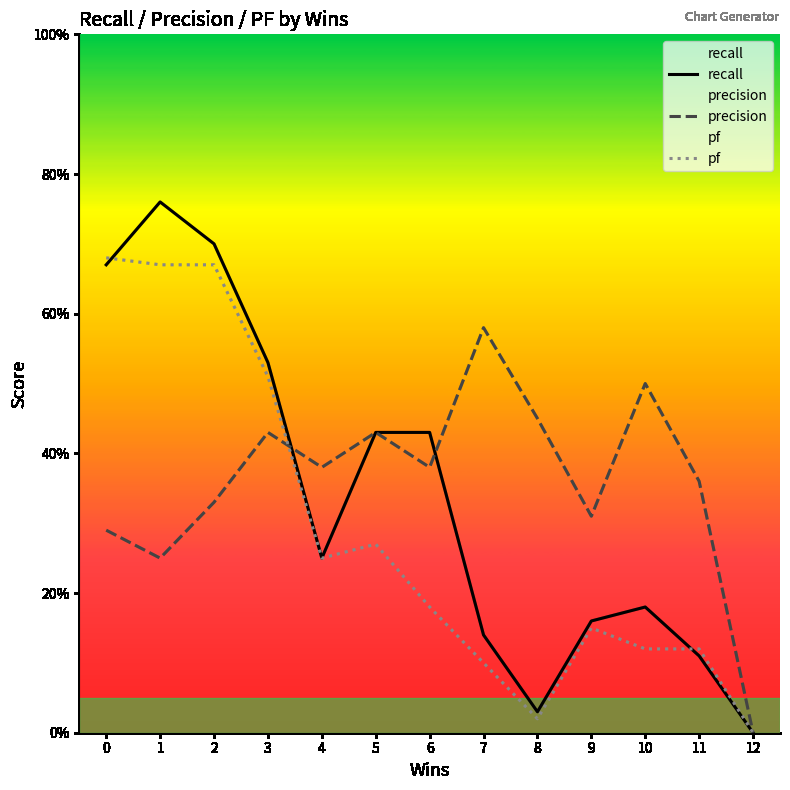

Where is the first local maximum for pf?

5